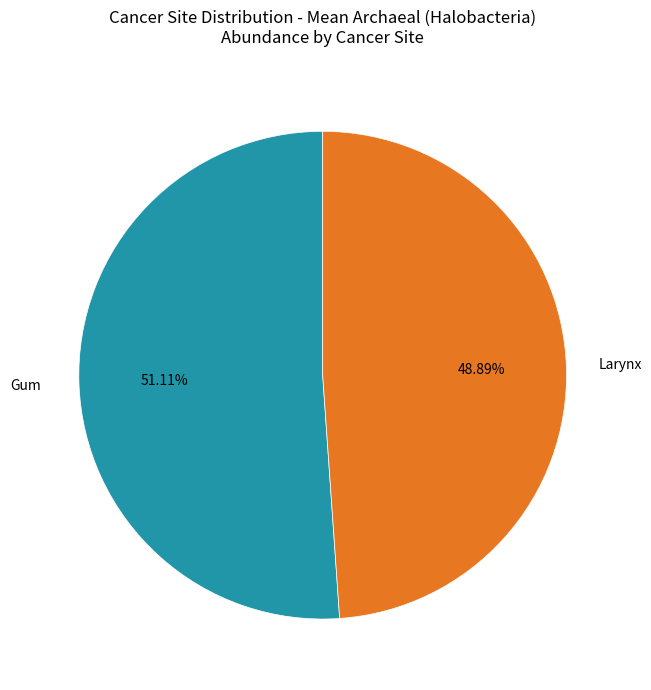

How much of the chart is everything except Larynx?

51.1%